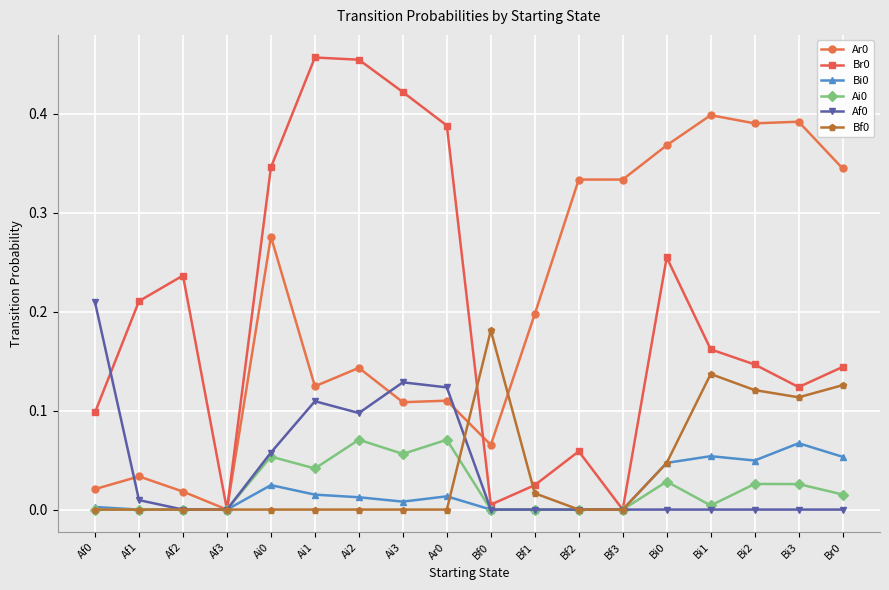

Where is the first local maximum for Af0?

Ai1